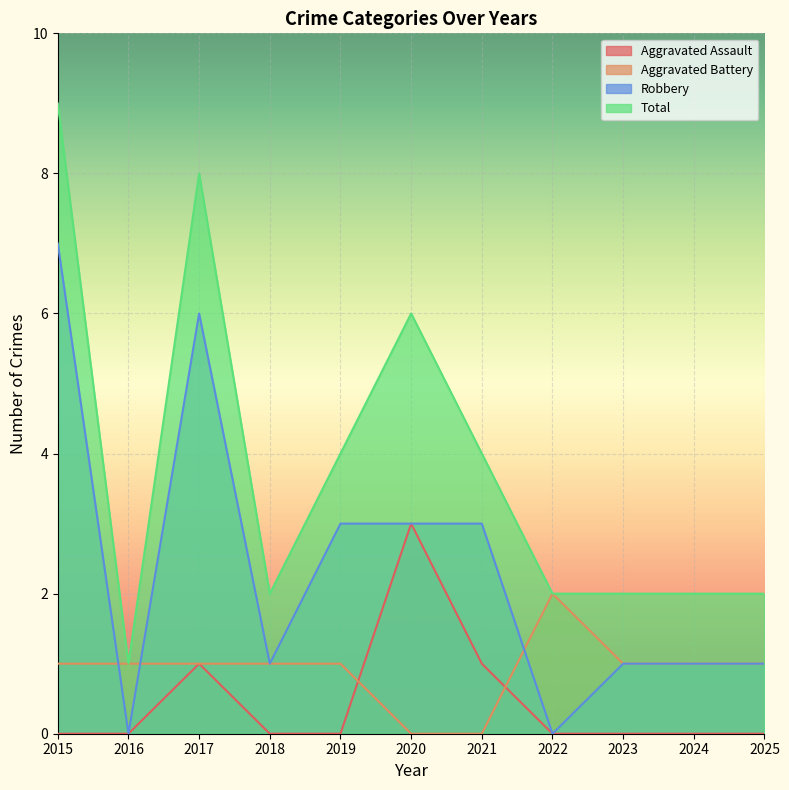

How many lines are shown in the chart?

4